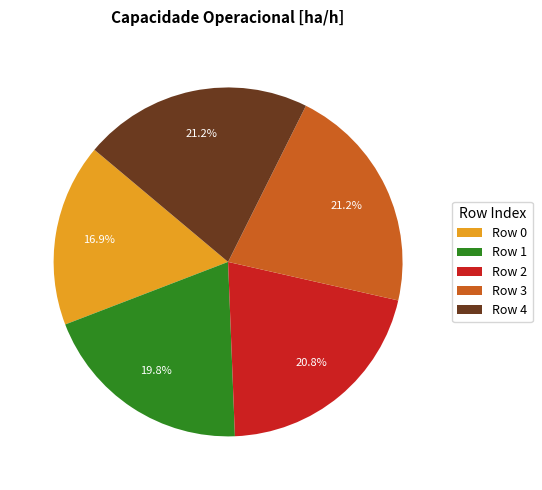

What portion of the pie excludes Row 3?

78.8%